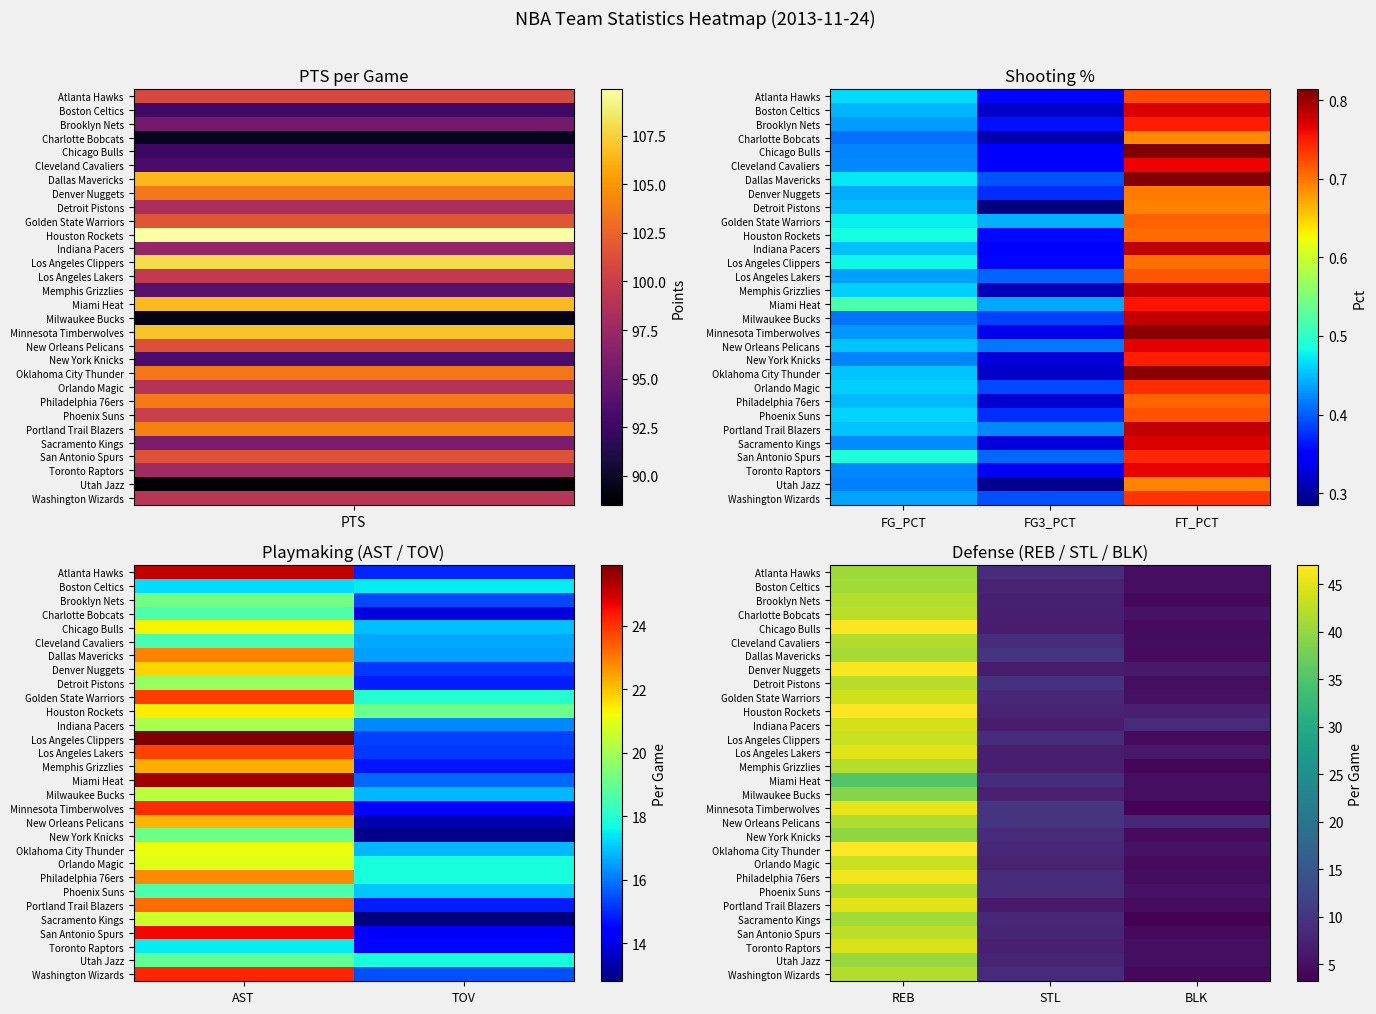

At how many categories does at least one series exceed 6?

3